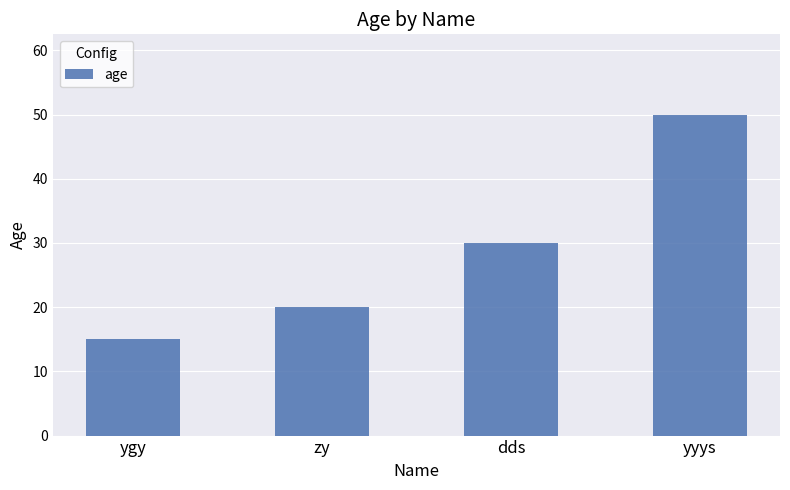

At which category does the chart reach its minimum across all series?

ygy